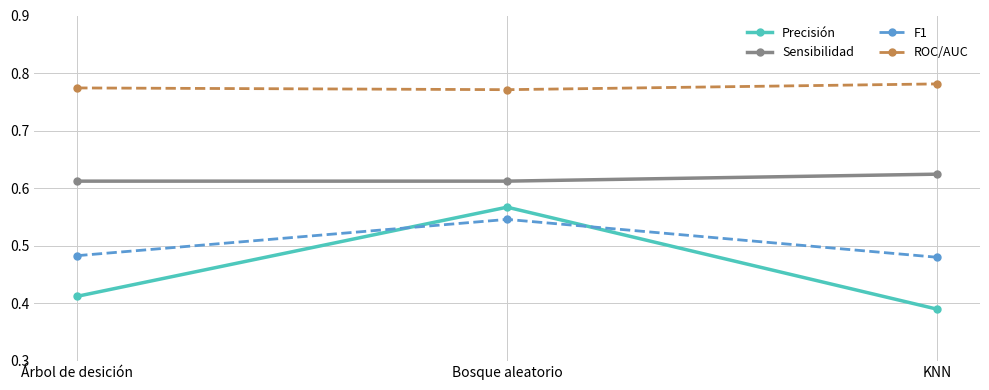

Which category has the highest value in the Precisión series?

Bosque aleatorio